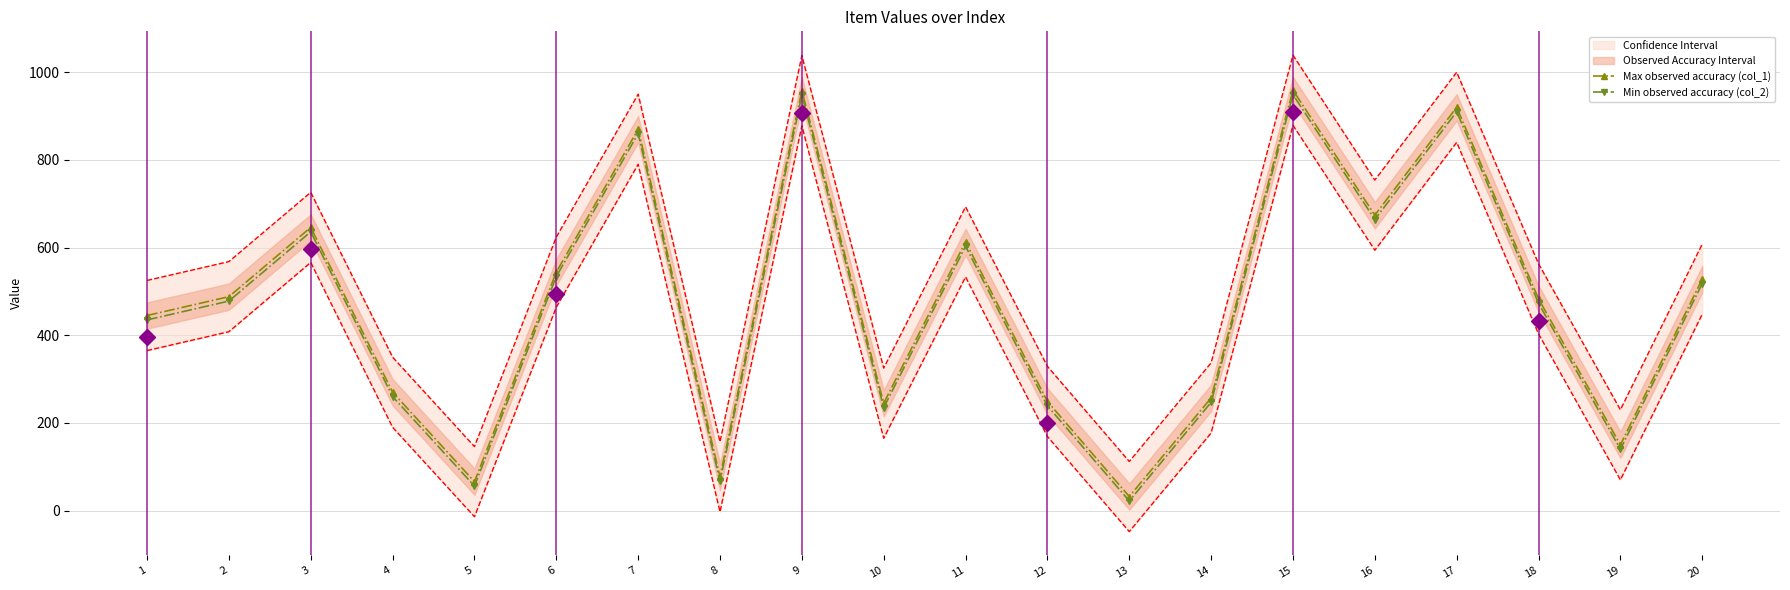

How many lines are shown in the chart?

2